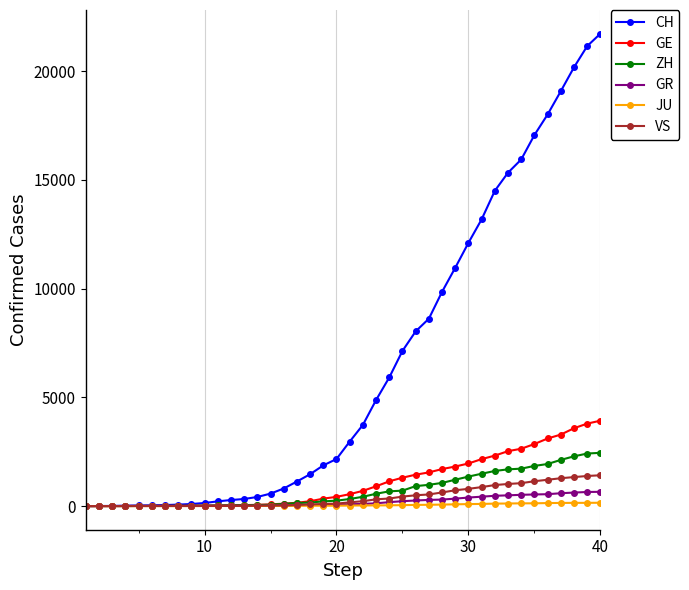

At how many categories does at least one series exceed 4513?

18